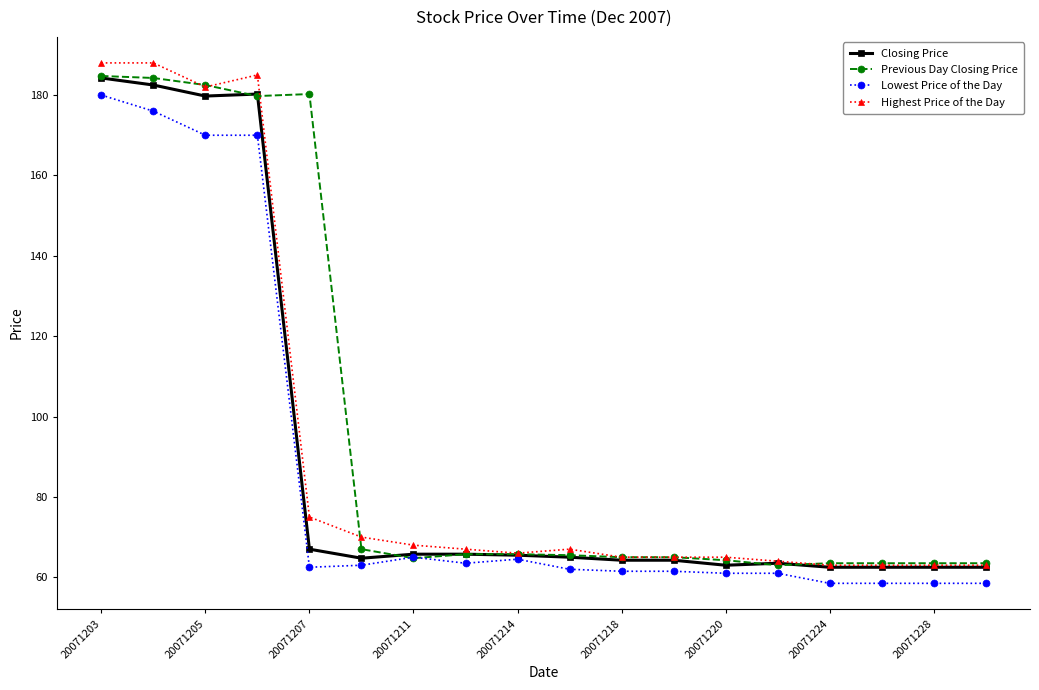

What is the sum of all Lowest Price of the Day values?

1555.5